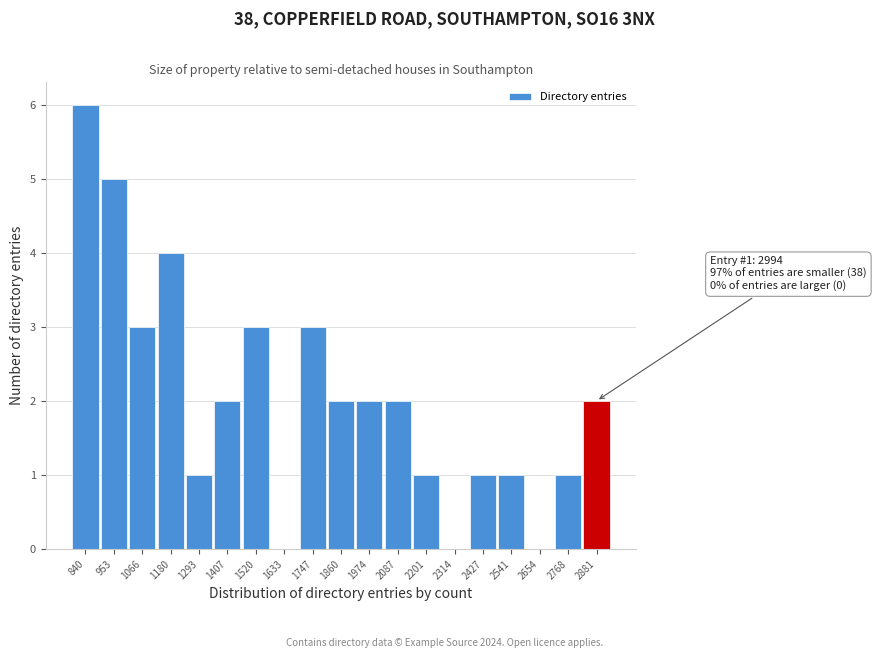

Reading left to right, extract all data points from this chart.

840=6	953=5	1066=3	1180=4	1293=1	1407=2	1520=3	1633=0	1747=3	1860=2	1974=2	2087=2	2201=1	2314=0	2427=1	2541=1	2654=0	2768=1	2881=2